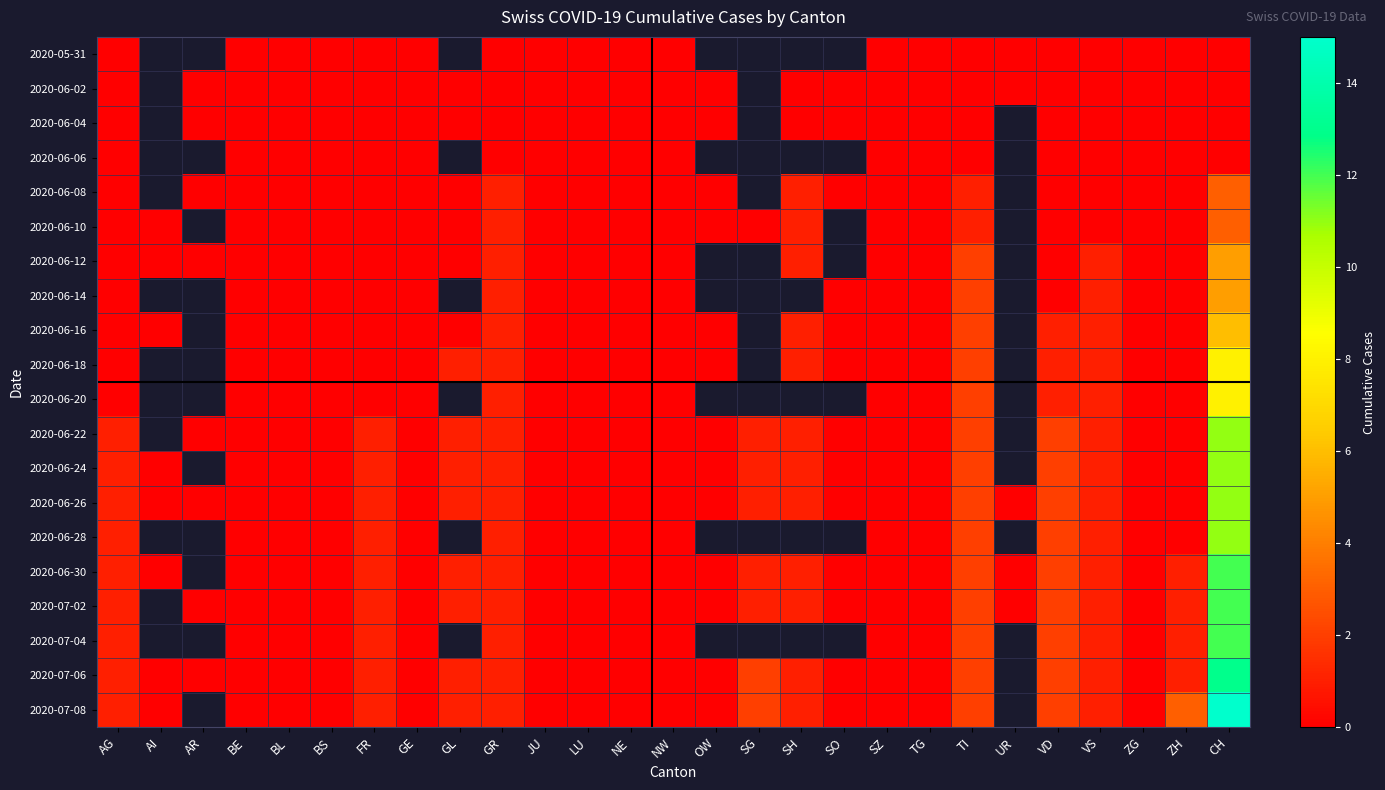

The value of 2020-06-16 at BS is 0.0. True or false?

True